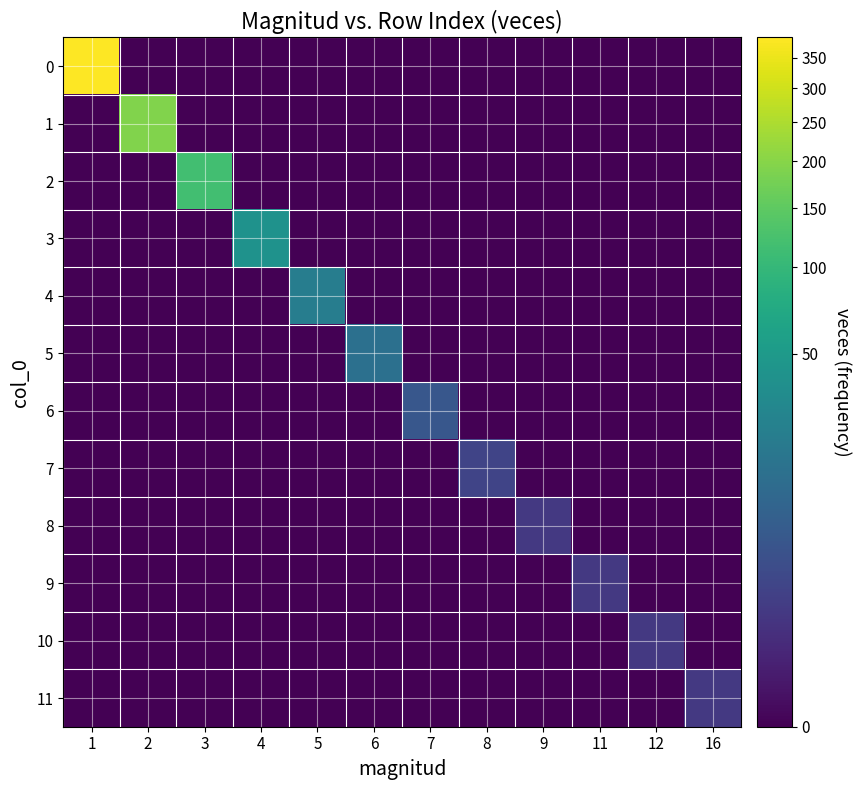

At 4, list the series in order from largest to smallest.

3, 0, 1, 2, 4, 5, 6, 7, 8, 9, 10, 11